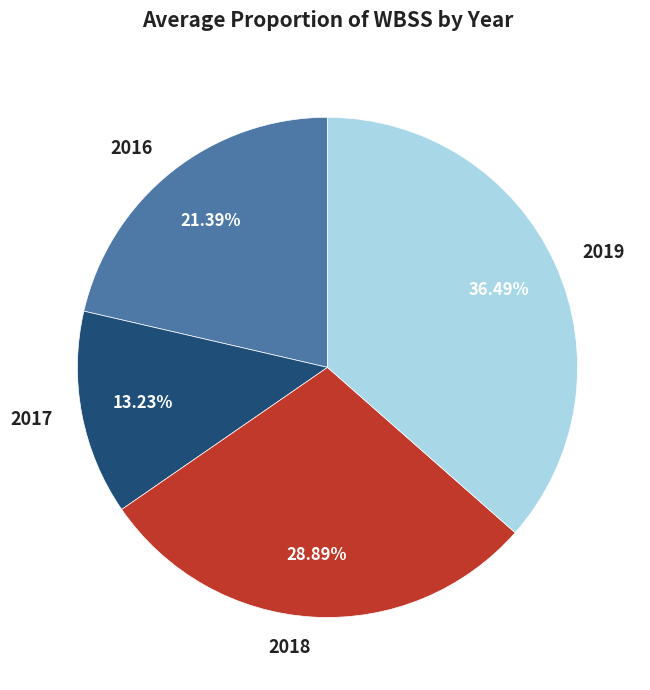

To the nearest percent, what is the combined percentage of 2017 and 2018?

42%